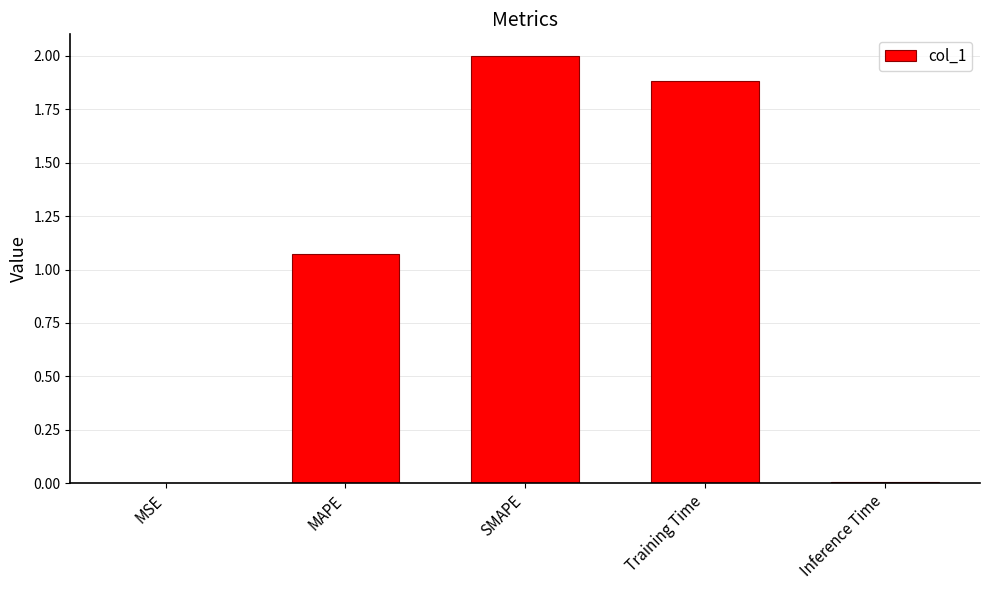

Which label corresponds to the largest value in the chart?

SMAPE